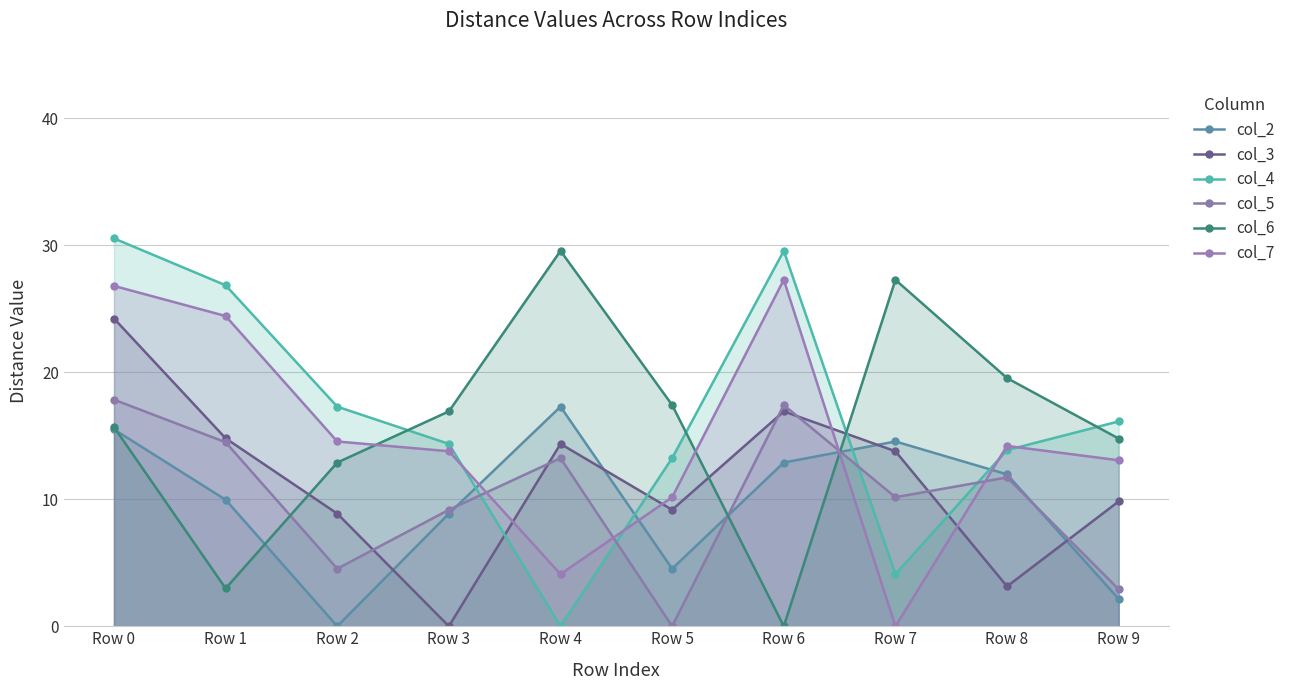

Rank the series at Row 6 from highest to lowest value.

col_4, col_7, col_5, col_3, col_2, col_6